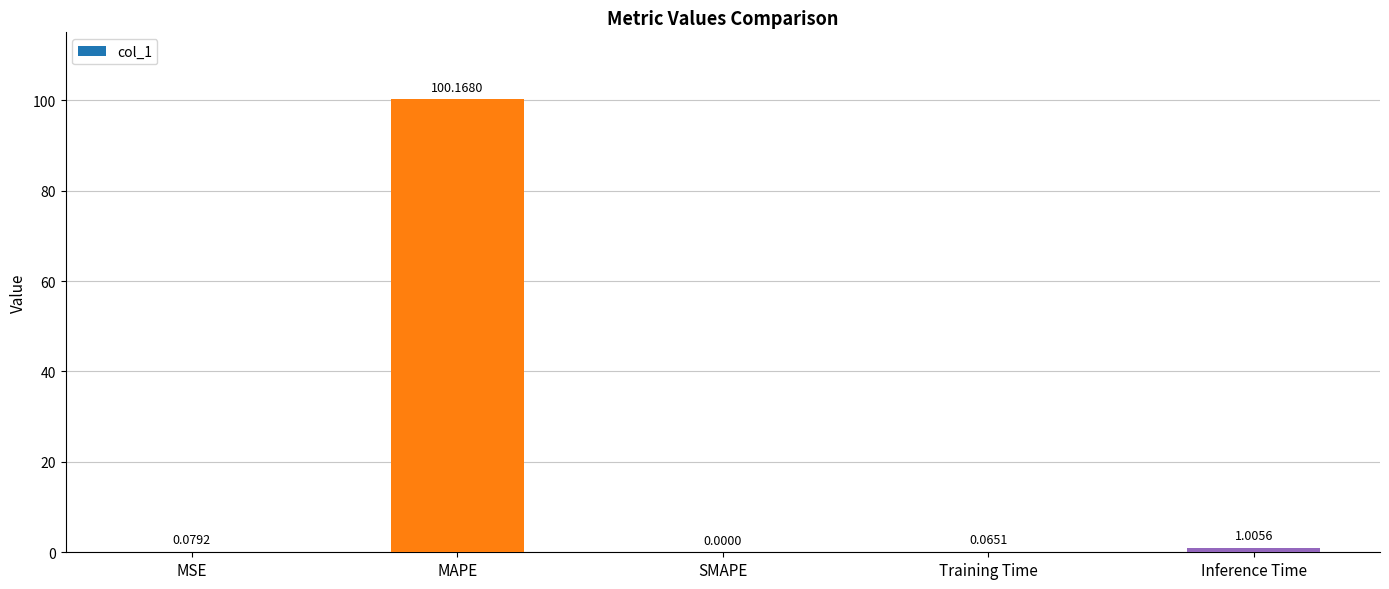

Where is the data nearest to the value 50?

Inference Time